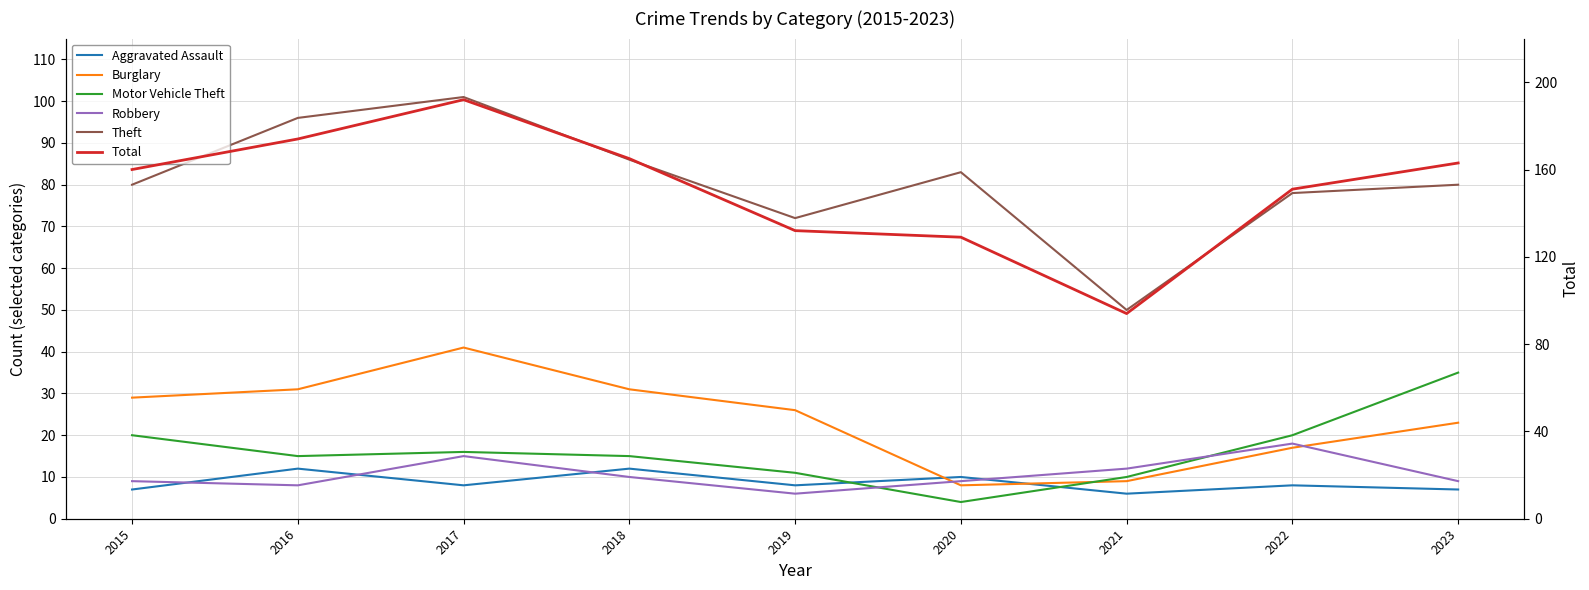

What is the sum of the Aggravated Assault values at 2022 and 2019?

16